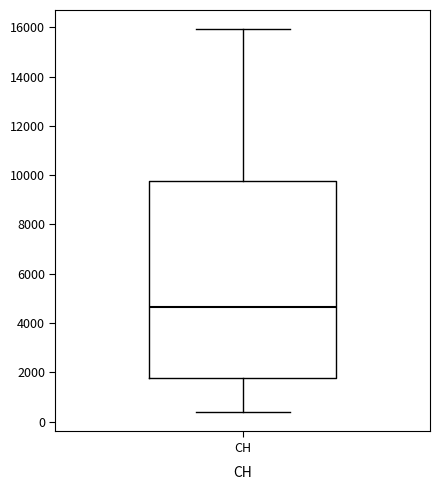

Read this box plot against the y-axis: the position of the median line, the range covered by the box, and the ends of both whiskers. The values are not printed on the chart, so give them approximately, as read against the axis.

median 4600, box 1800 to 9800, whiskers 400 to 16000